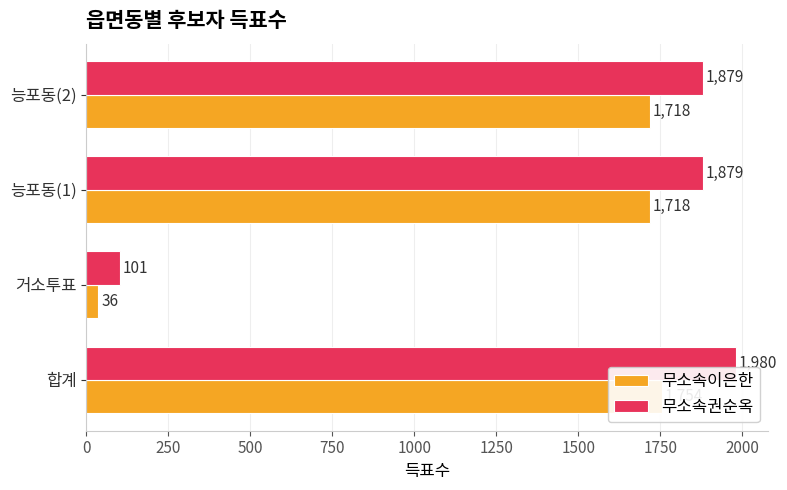

List the series in order of their peak value, highest first.

무소속권순옥, 무소속이은한